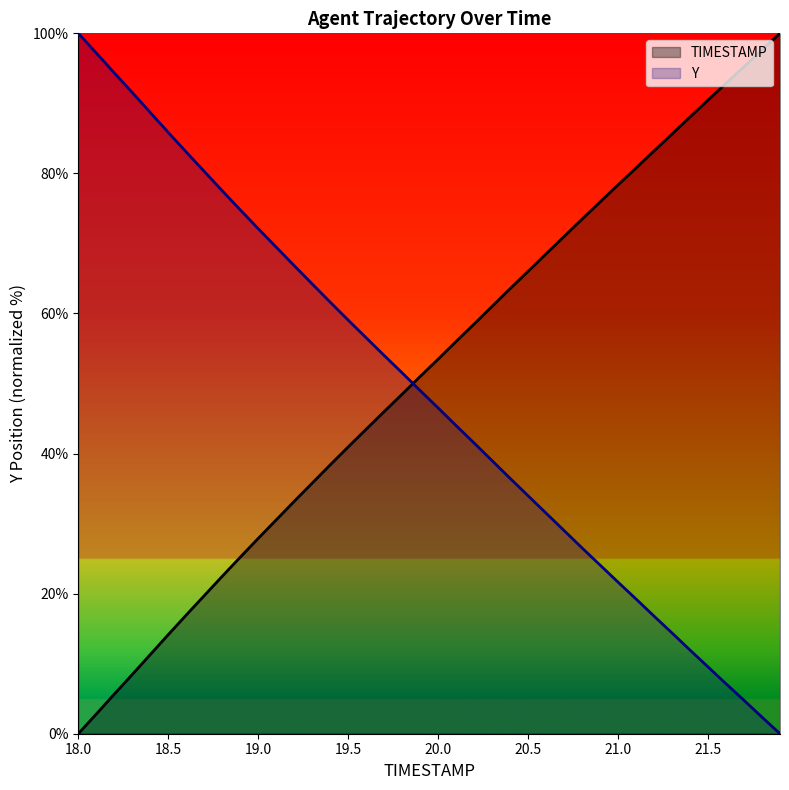

What position from the left is 21.3?

34